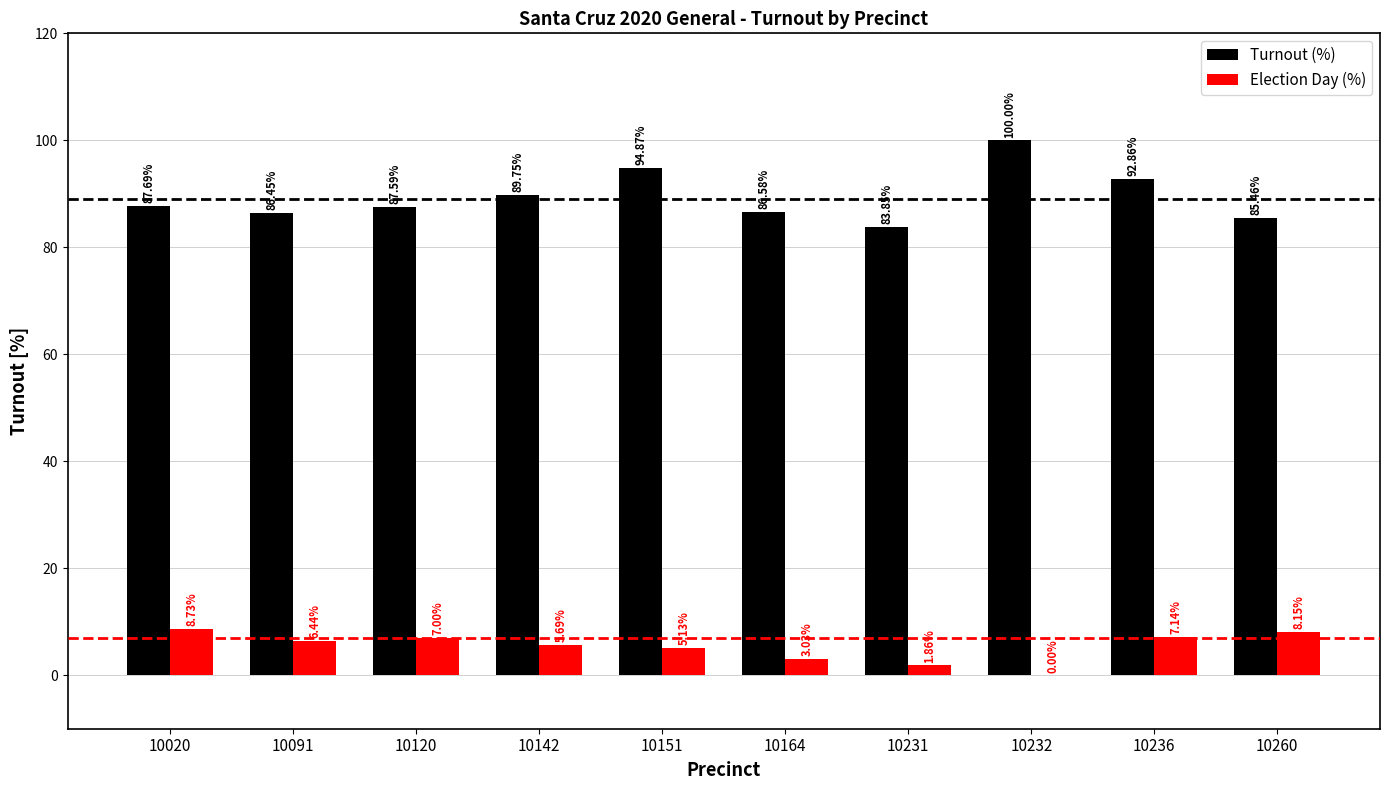

What is the total value across all series at 10236?

100.0